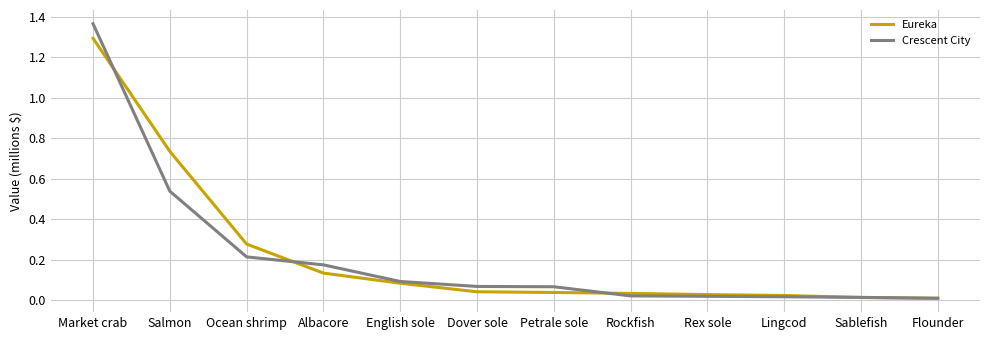

Rank the series by their maximum value, from lowest to highest.

Eureka, Crescent City